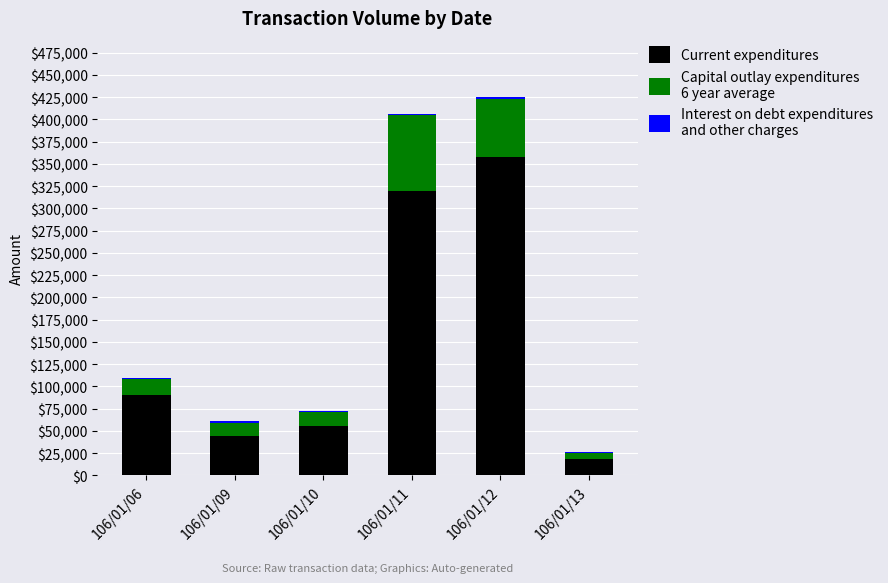

At which category is the sum across all series the highest?

106/01/12